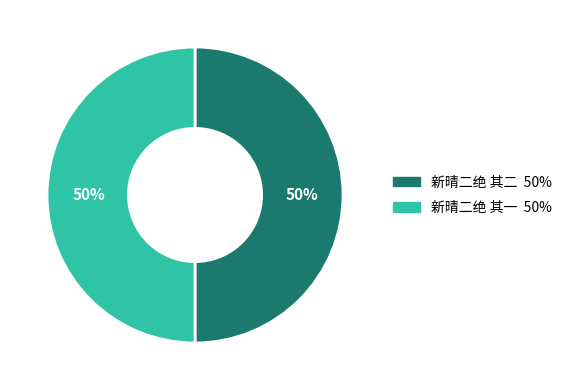

True or false: 新晴二绝 其一 accounts for 50% of the total.

True